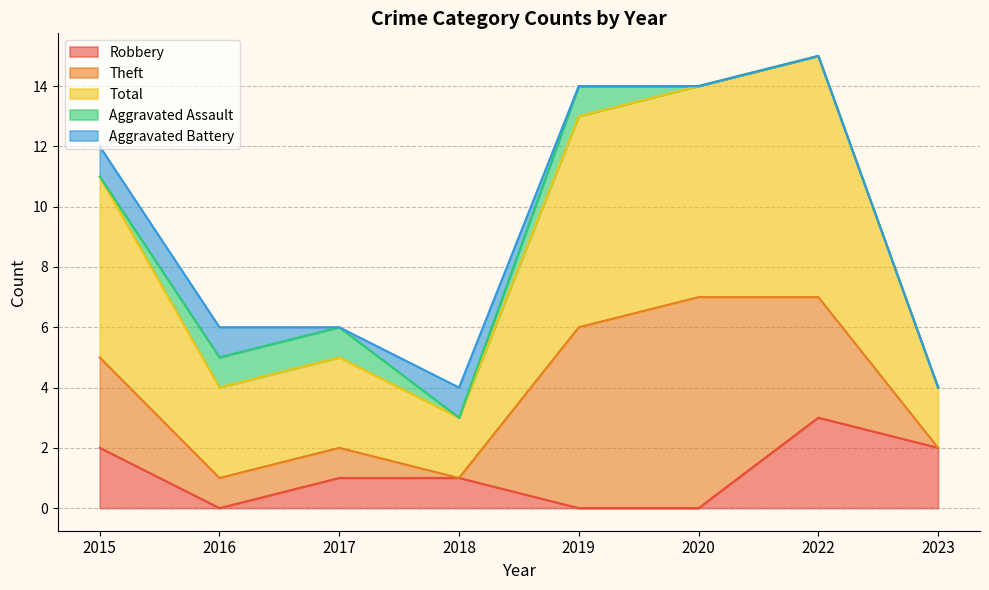

True or false: Total and Aggravated Assault intersect in this chart.

False